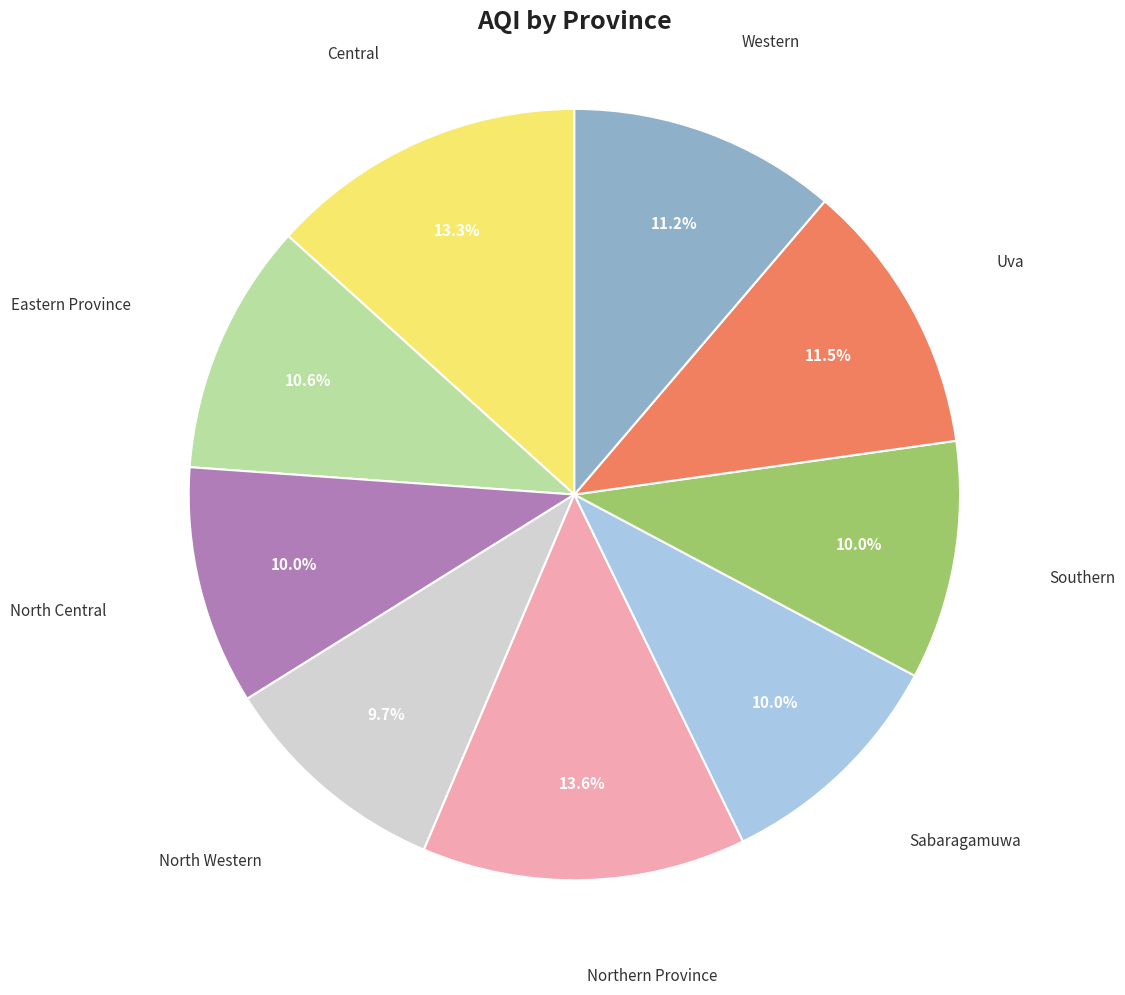

Is there any slice that represents more than half of the pie?

No